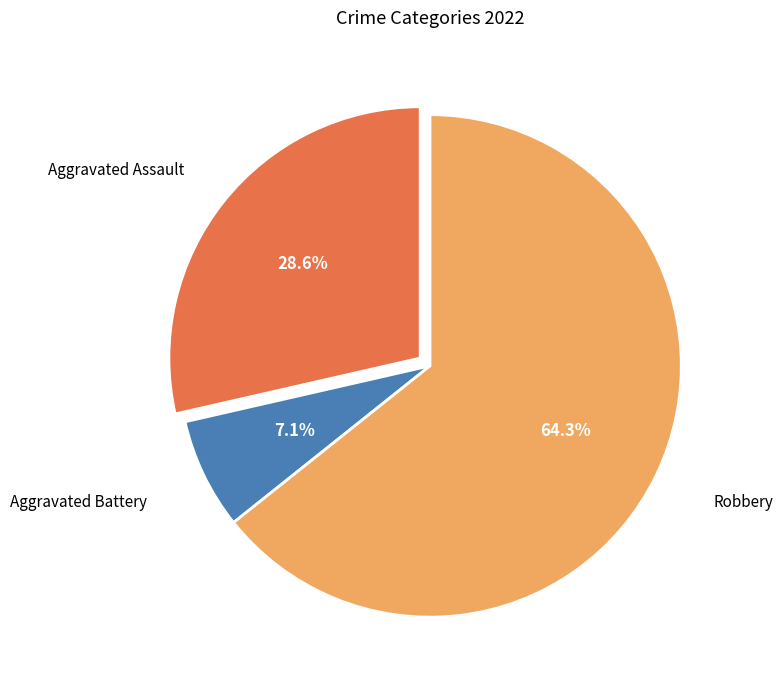

Does any single category account for the majority?

Yes